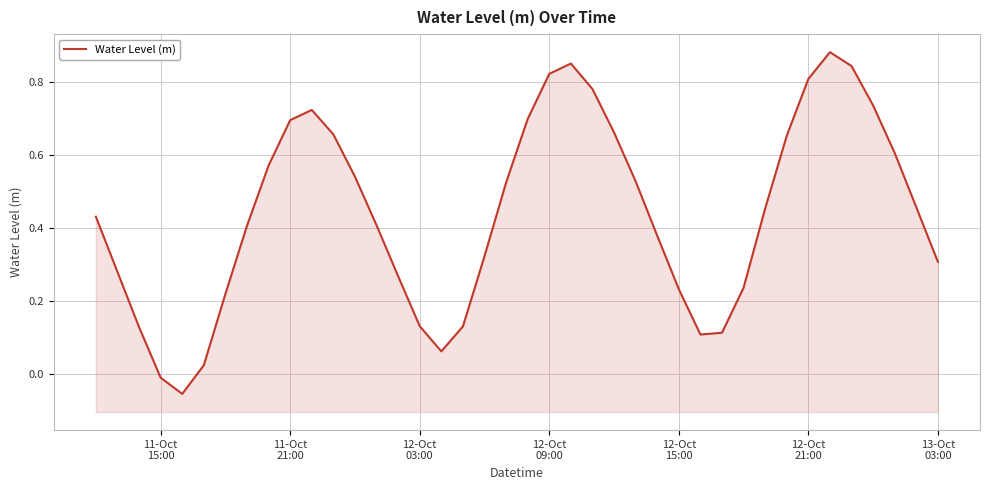

What is the difference between the second highest and minimum values?

0.9